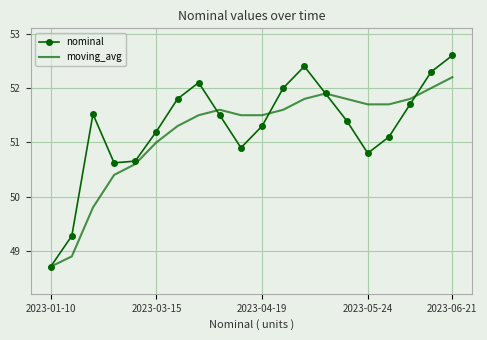

What is the greatest value displayed?

52.6